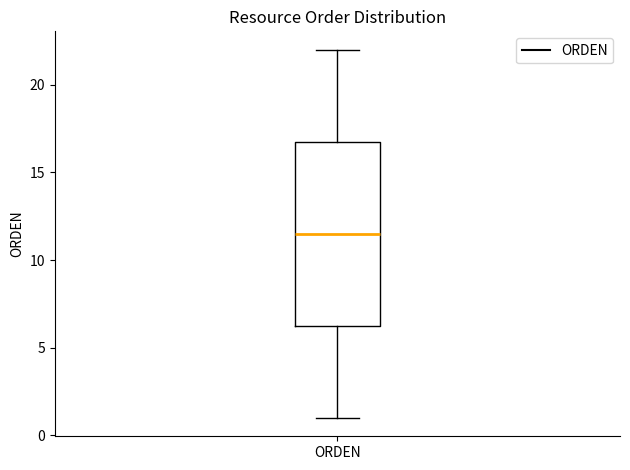

Where is the lower edge of the box for ORDEN on the y-axis? The values are not printed on the chart, so give them approximately, as read against the axis.

6.5